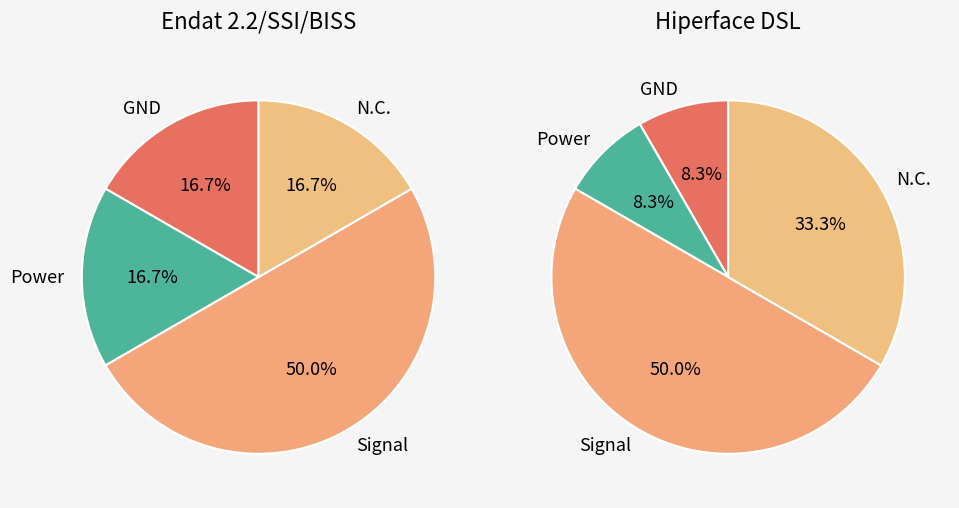

Is there a majority slice in this chart?

No